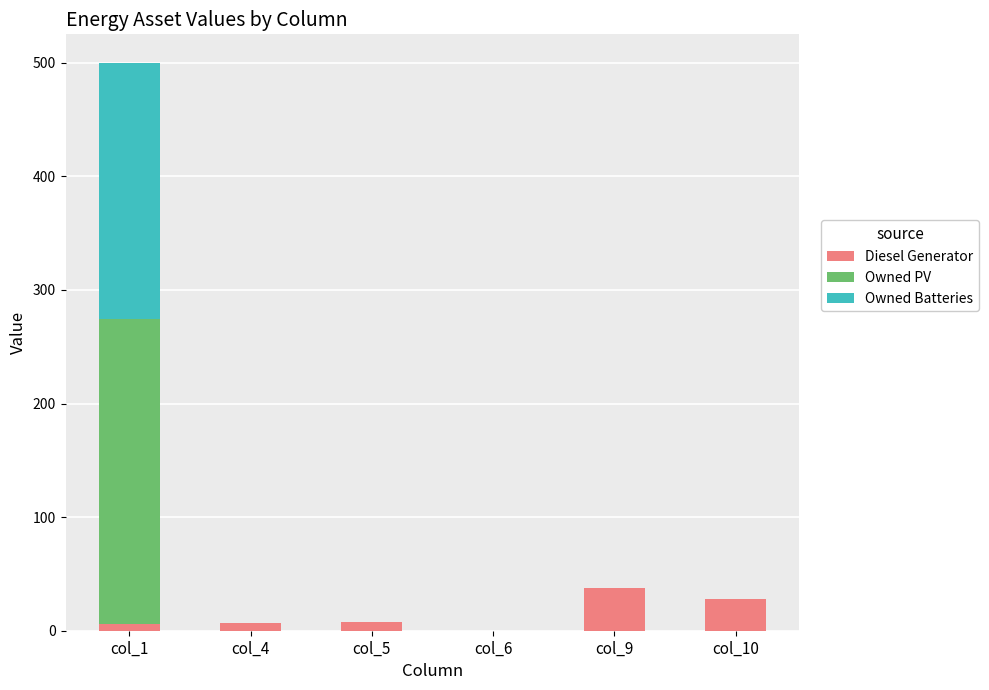

At which category is the sum across all series the highest?

col_1